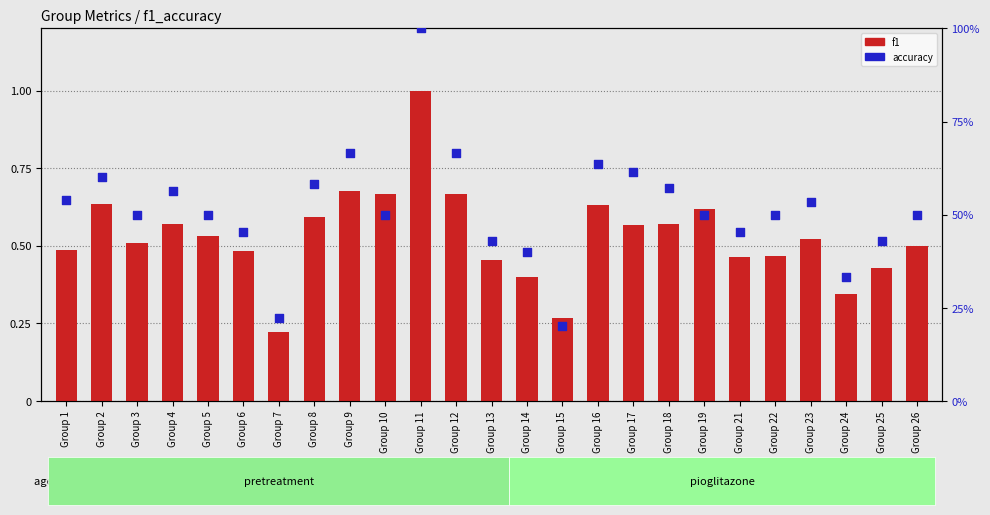

At how many categories does at least one series exceed 0?

25